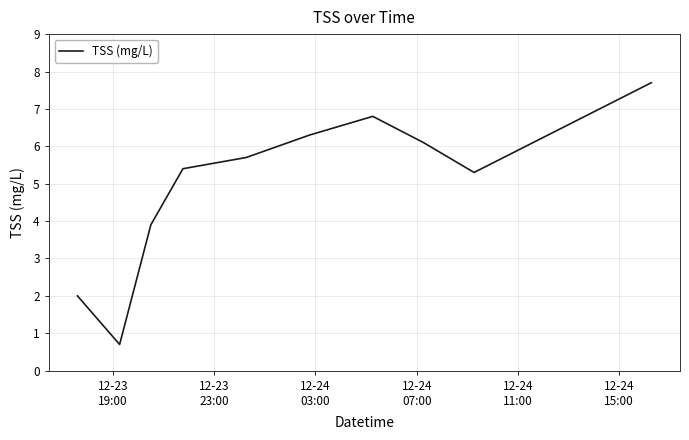

What is the smallest value displayed?

0.7